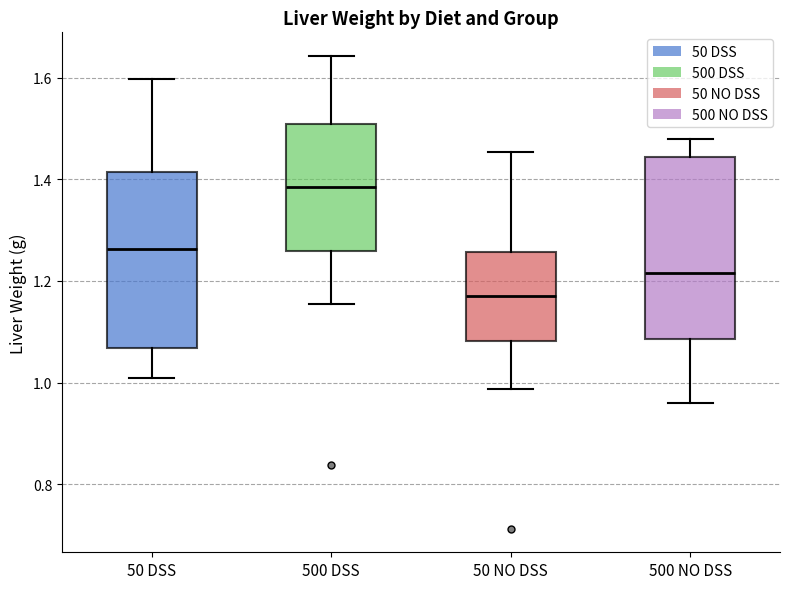

Reading left to right, transcribe this box plot: for each box, give where its median line is, the range the box spans, and where its two whiskers end, as read against the y-axis. The values are not printed on the chart, so give them approximately, as read against the axis.

50 DSS: median 1.26, box 1.06 to 1.42, whiskers 1.00 to 1.60
500 DSS: median 1.38, box 1.26 to 1.50, whiskers 1.16 to 1.64
50 NO DSS: median 1.18, box 1.08 to 1.26, whiskers 0.98 to 1.46
500 NO DSS: median 1.22, box 1.08 to 1.44, whiskers 0.96 to 1.48